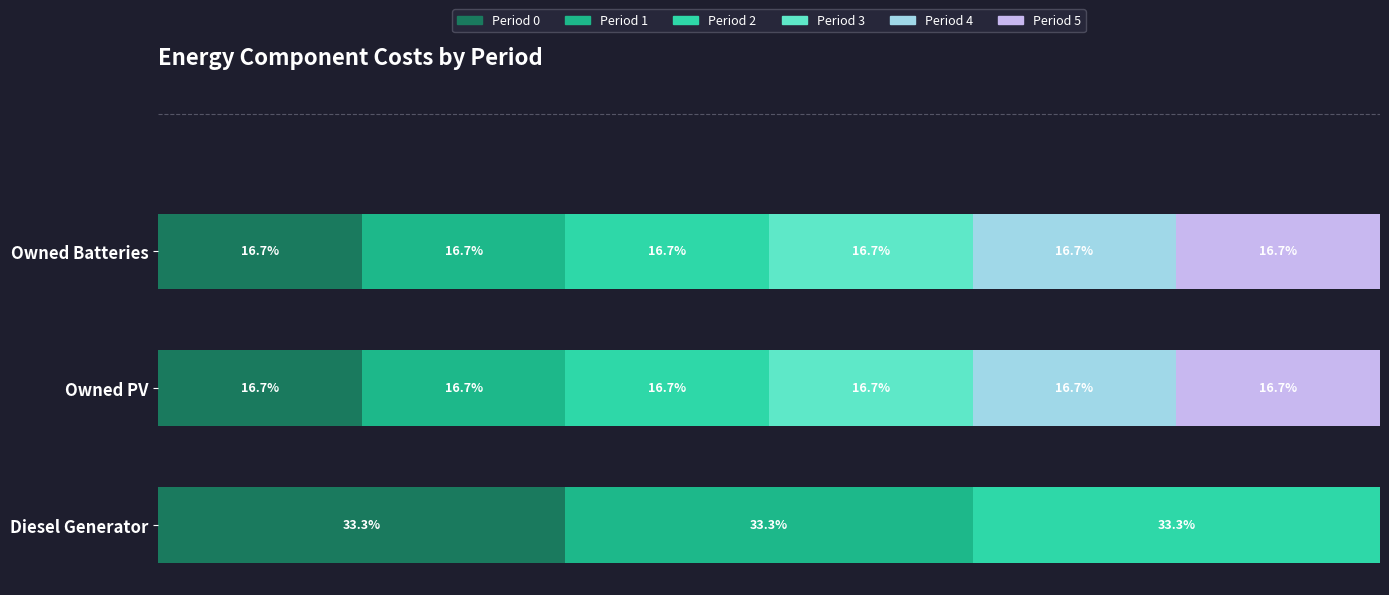

At which label is Period 0 closest to 24?

Owned PV